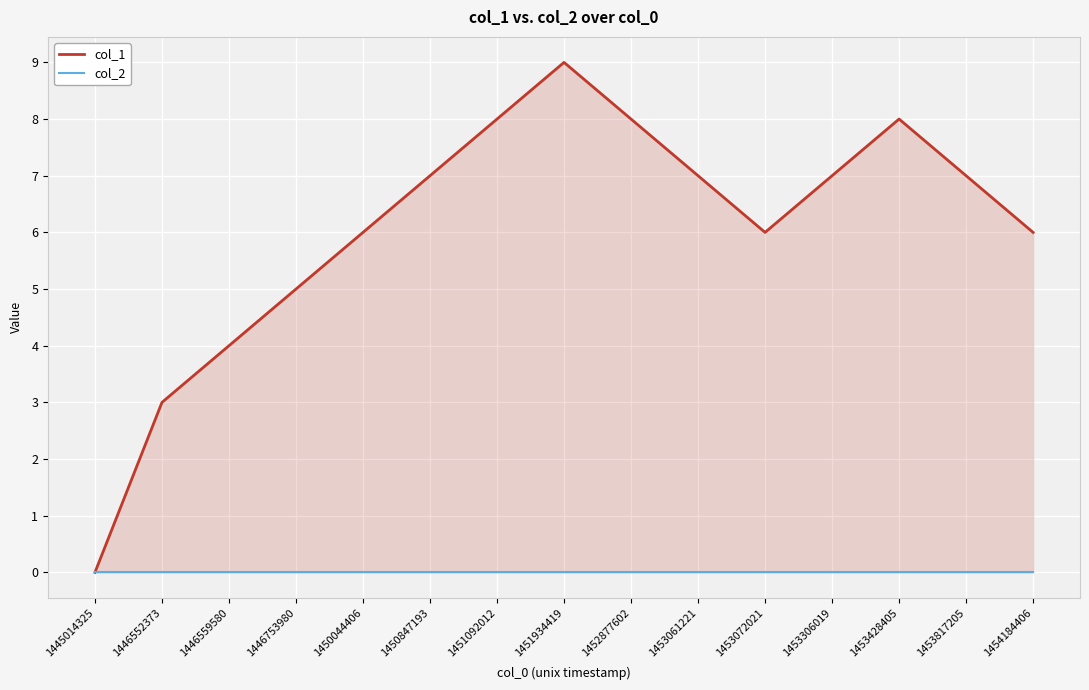

Which category has the lowest value in the col_2 series?

1445014325